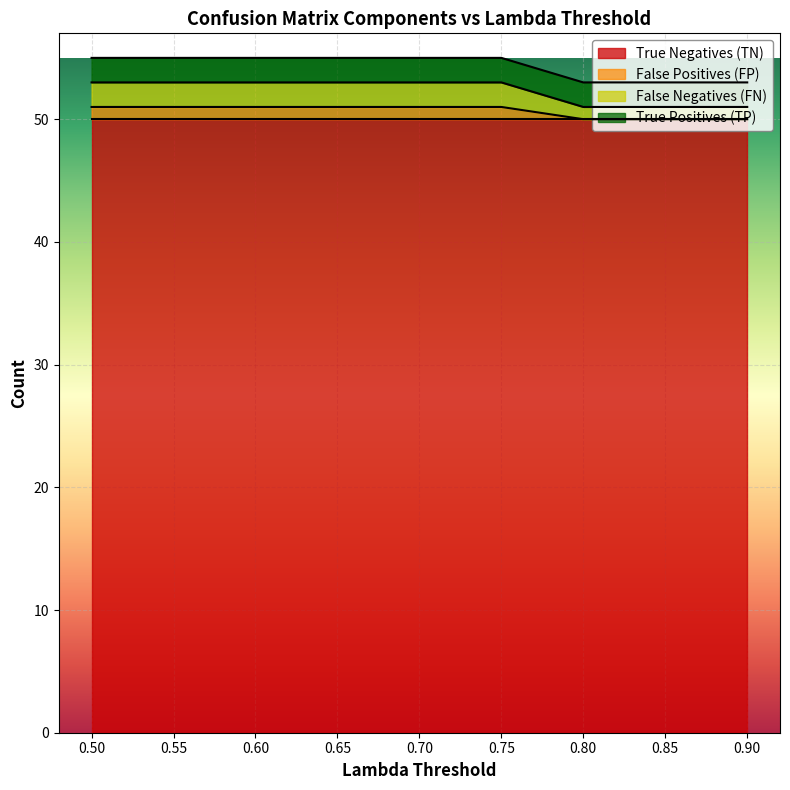

Which series has the widest spread of values?

False Negatives (FN)